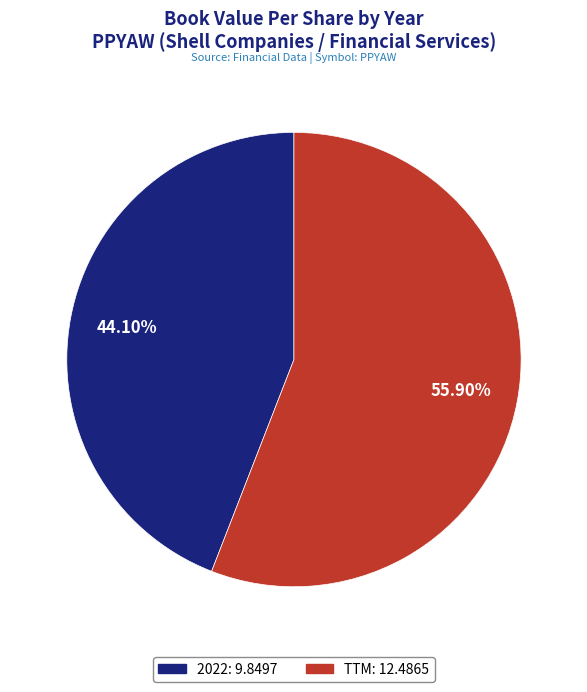

Is there a majority slice in this chart?

Yes